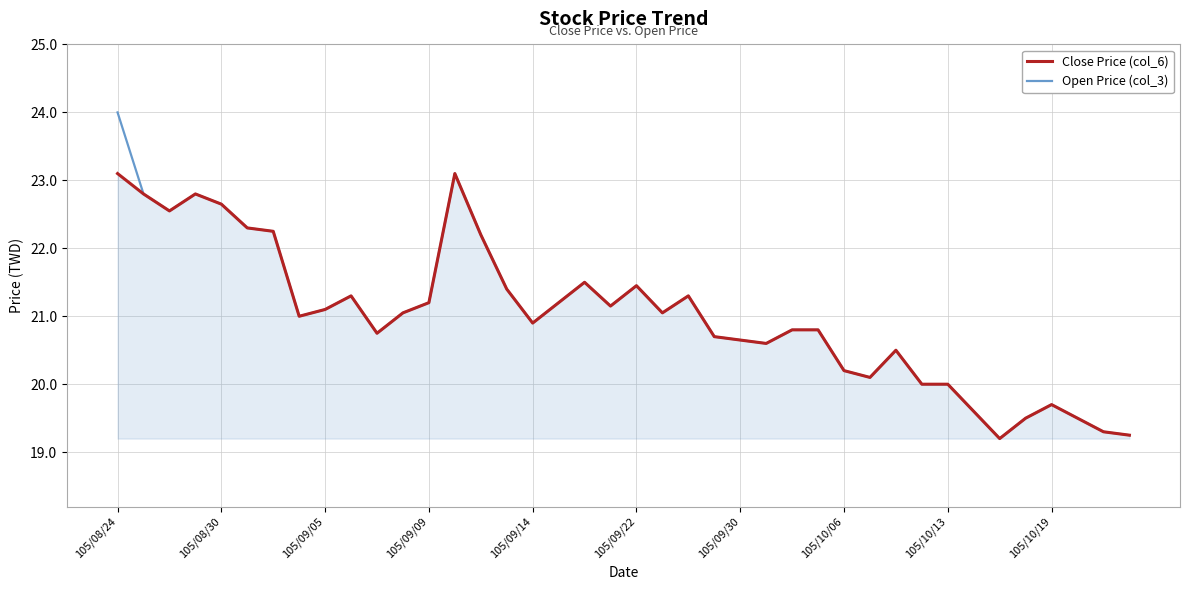

What is the minimum value shown in the chart?

19.2